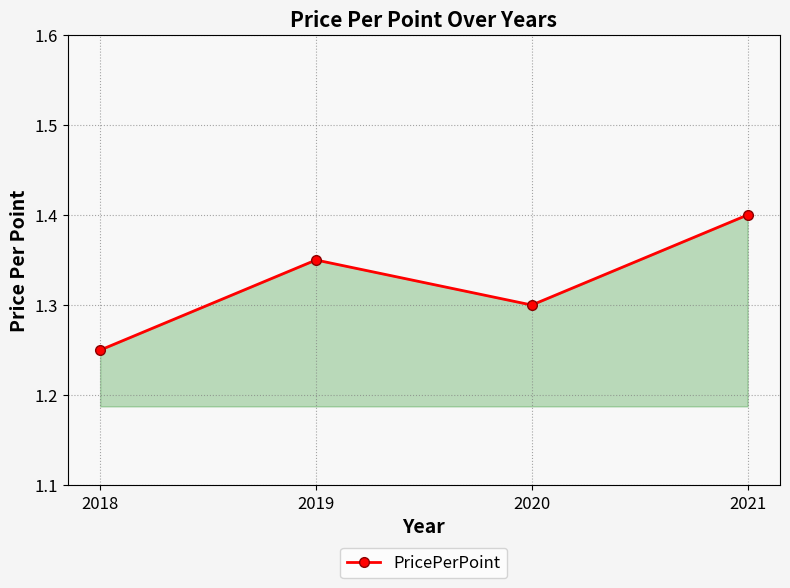

List the labels in order of value, smallest first.

2018, 2020, 2019, 2021